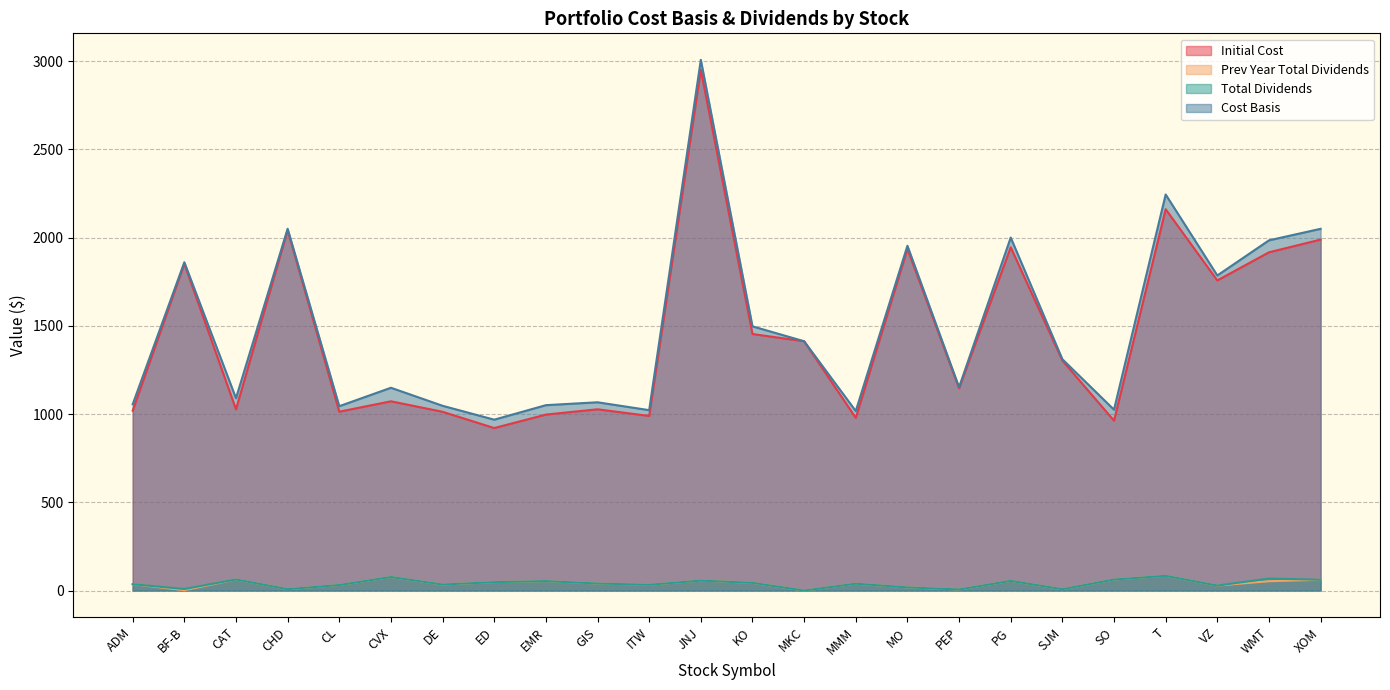

What is the approximate value of Initial Cost at BF-B?

1851.9